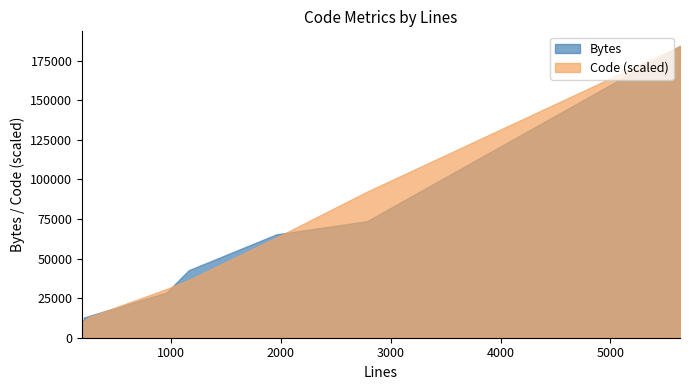

Count the number of categories in the chart.

14